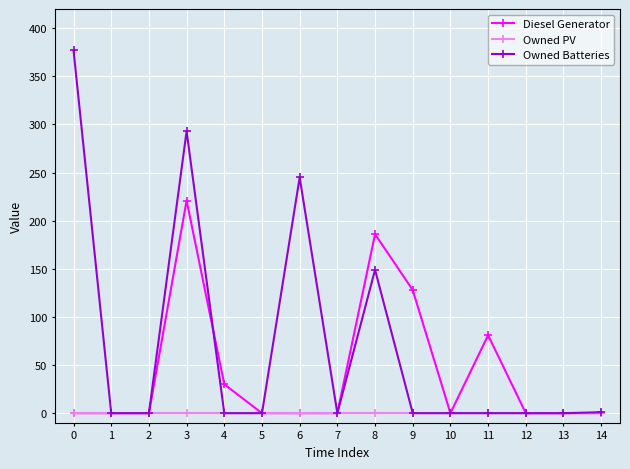

Which series has the widest spread of values?

Owned Batteries